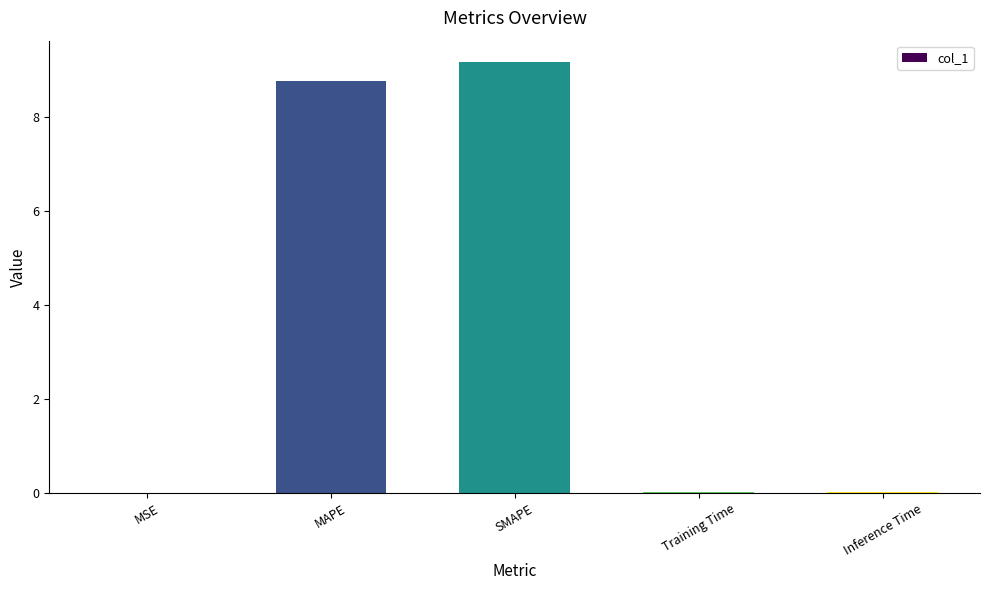

What is the sum of all values?

17.9